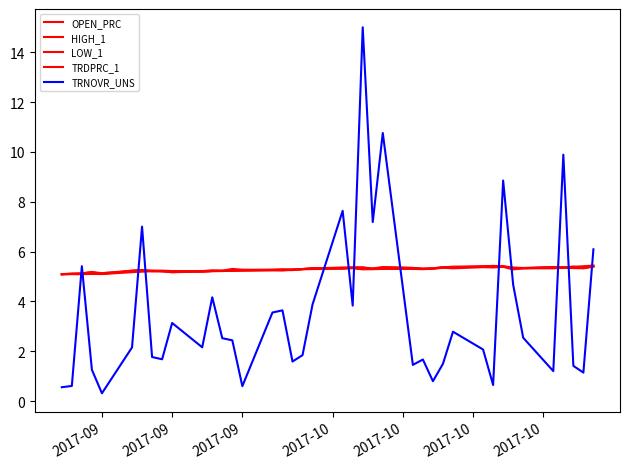

What is the label of the 40th point from the right?

2017-09